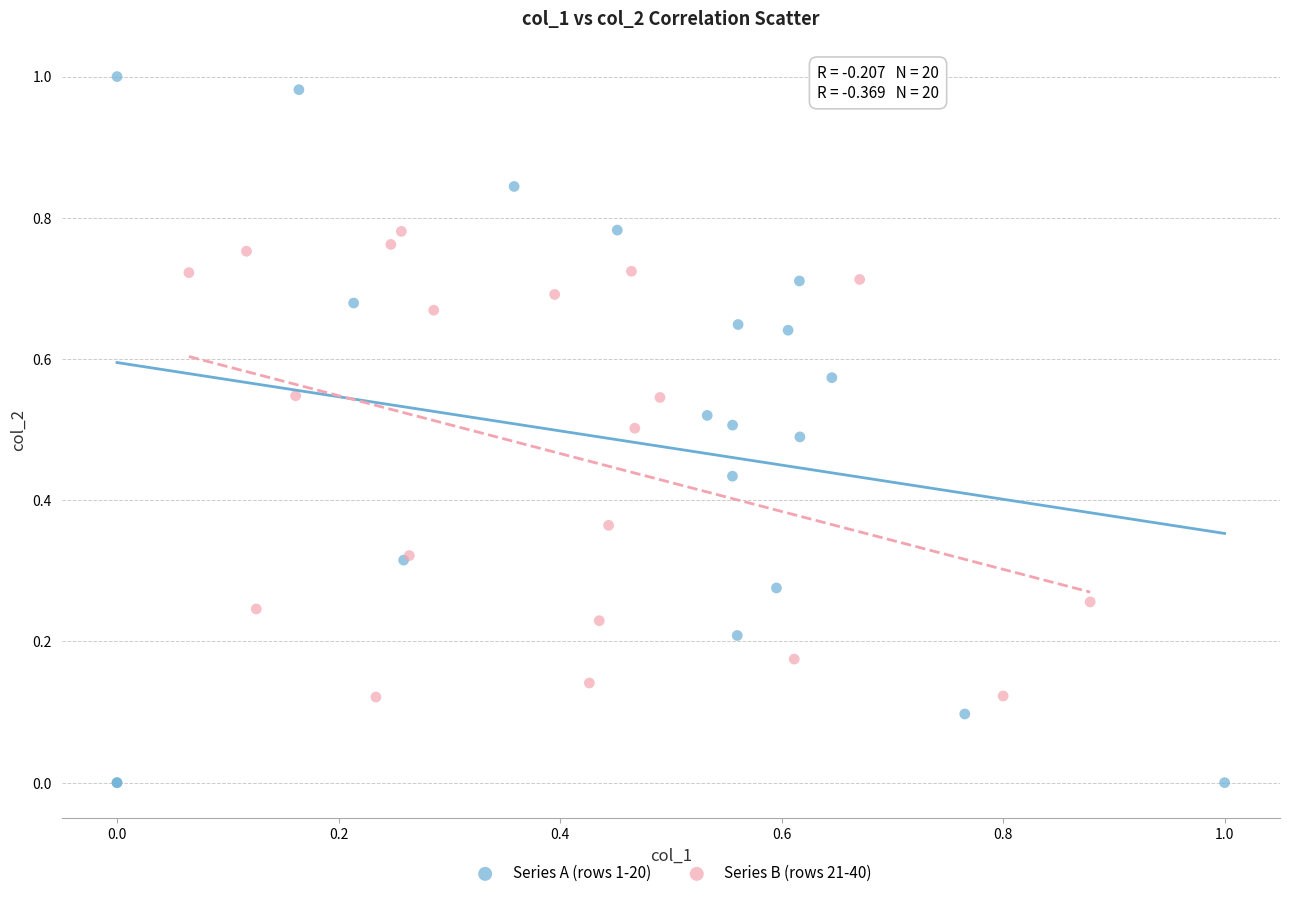

What are all the series names shown in the legend?

Series A (rows 1-20), Series B (rows 21-40)